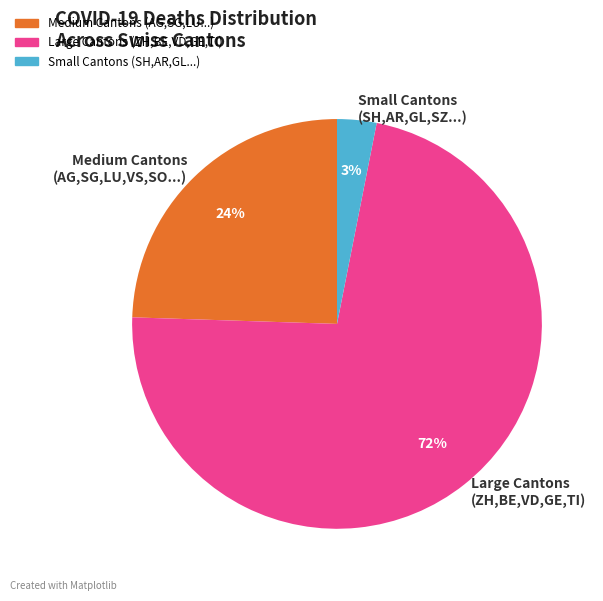

Do Medium Cantons (AG,SG,LU,VS,SO...) and Small Cantons (SH,AR,GL,SZ...) together represent more than half of the pie?

No